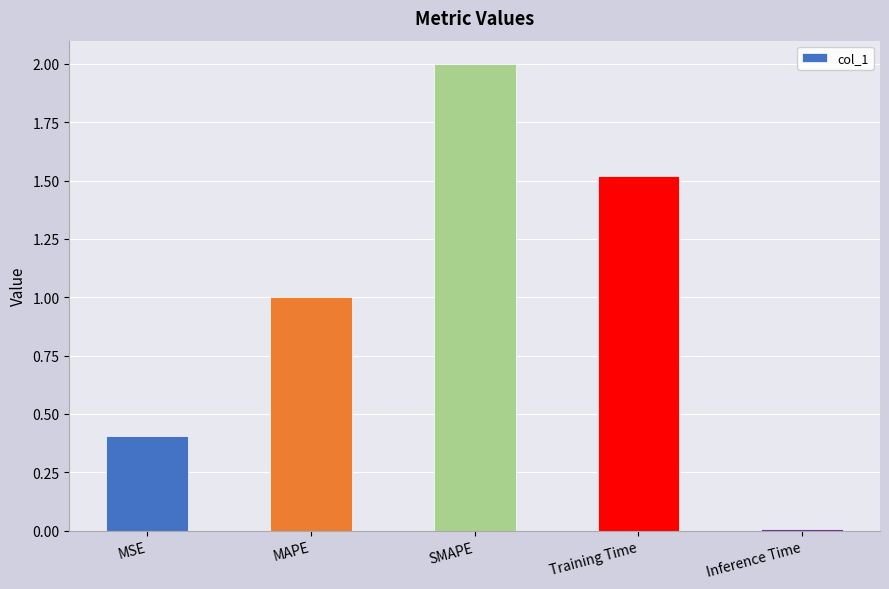

Read the value at Training Time.

1.5